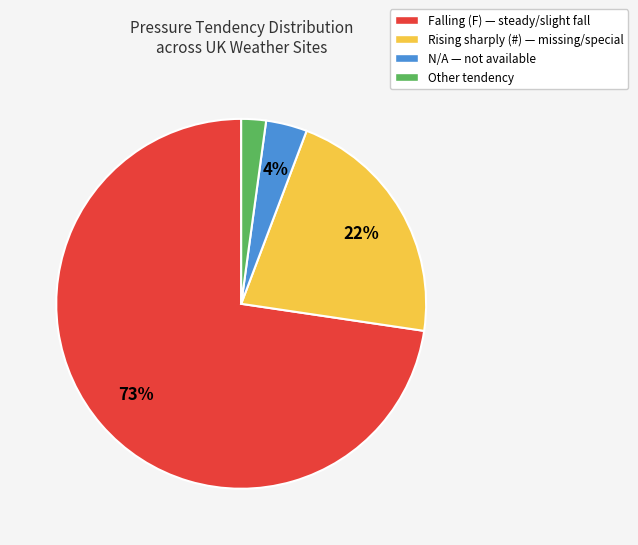

To the nearest percent, what is the difference between the N/A — not available and Rising sharply (#) — missing/special slice percentages?

18%